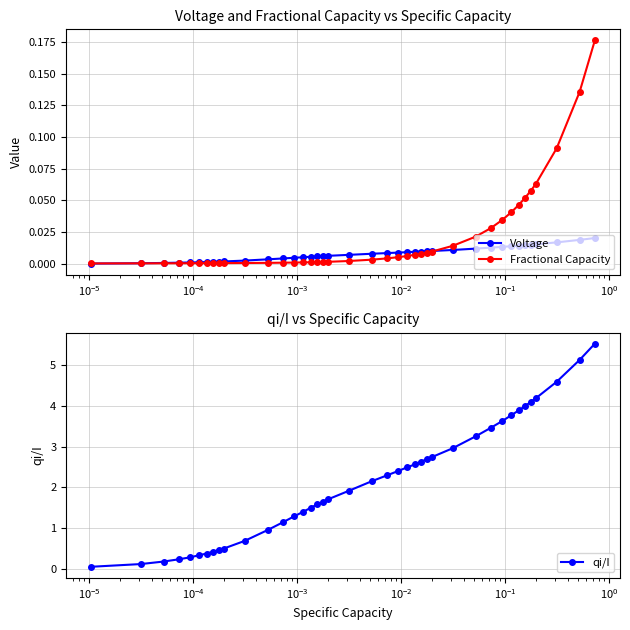

What is the difference between the maximum and second lowest values in the Fractional Capacity series?

0.2